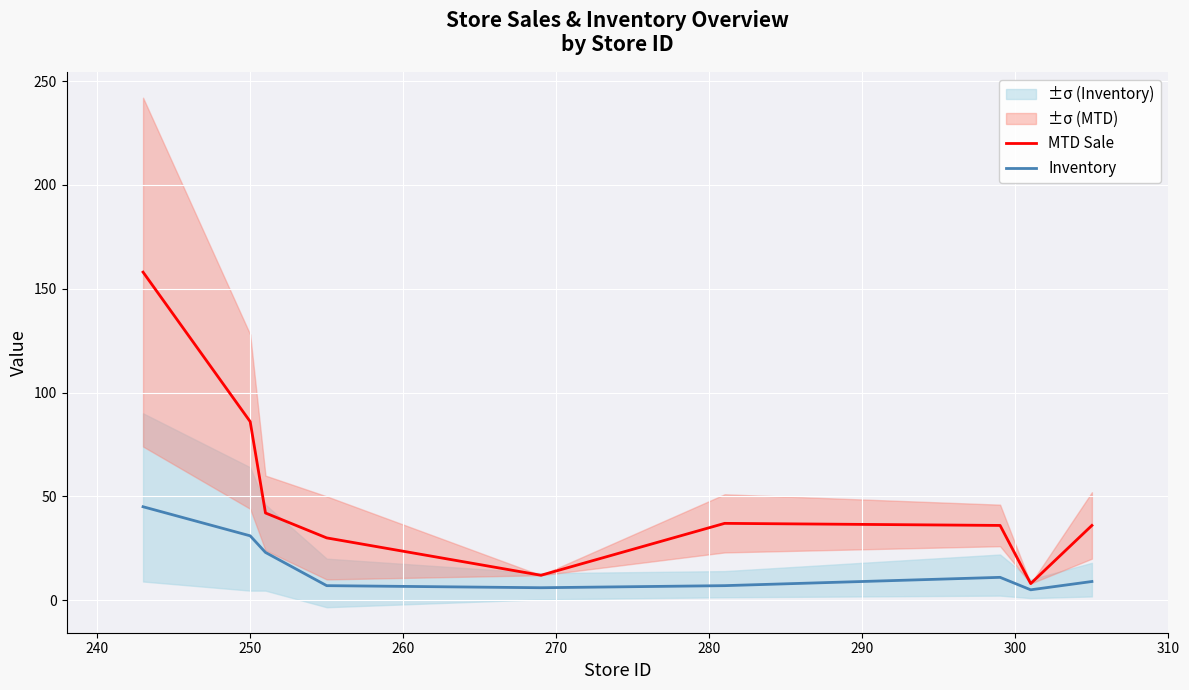

What is the highest value of the Inventory series?

45